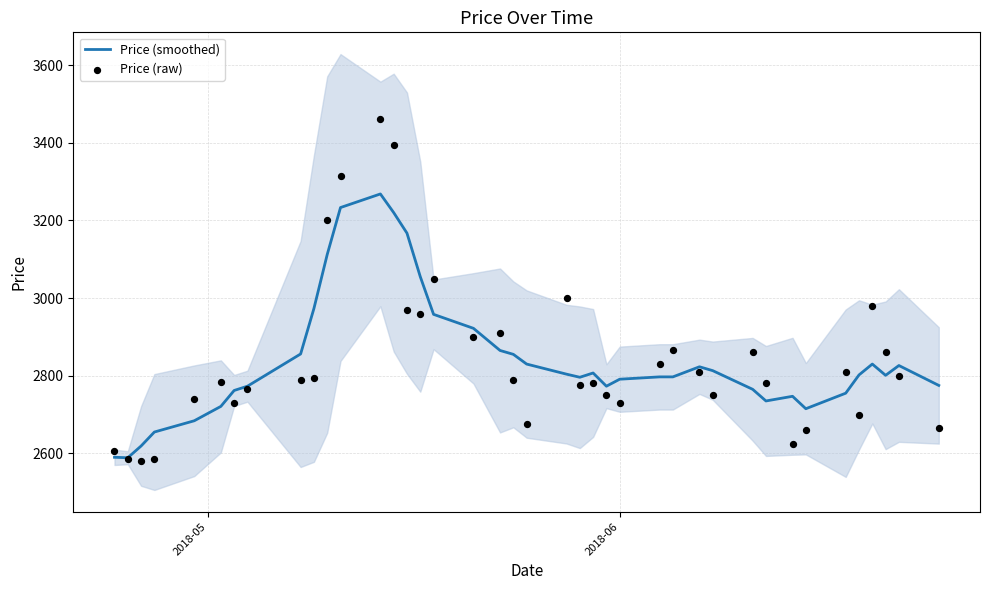

At how many categories does at least one series exceed 3413?

1